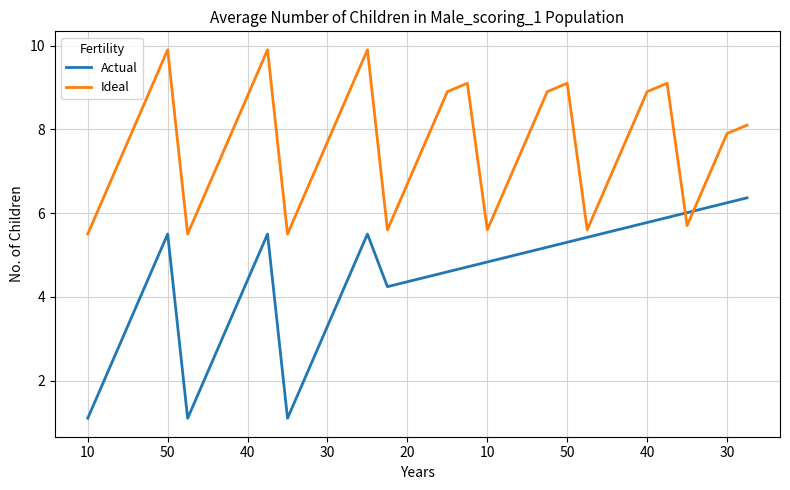

How many lines are shown in the chart?

2